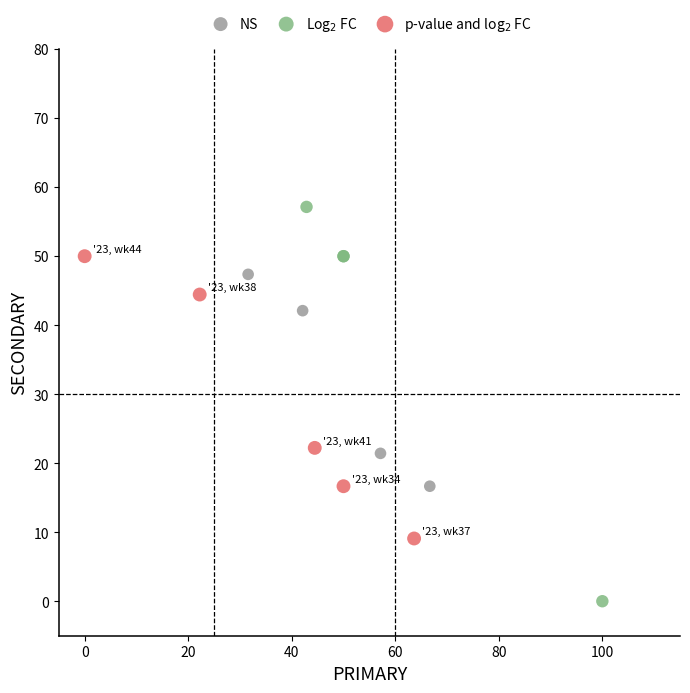

Which series contains the highest Y value?

Log$_2$ FC